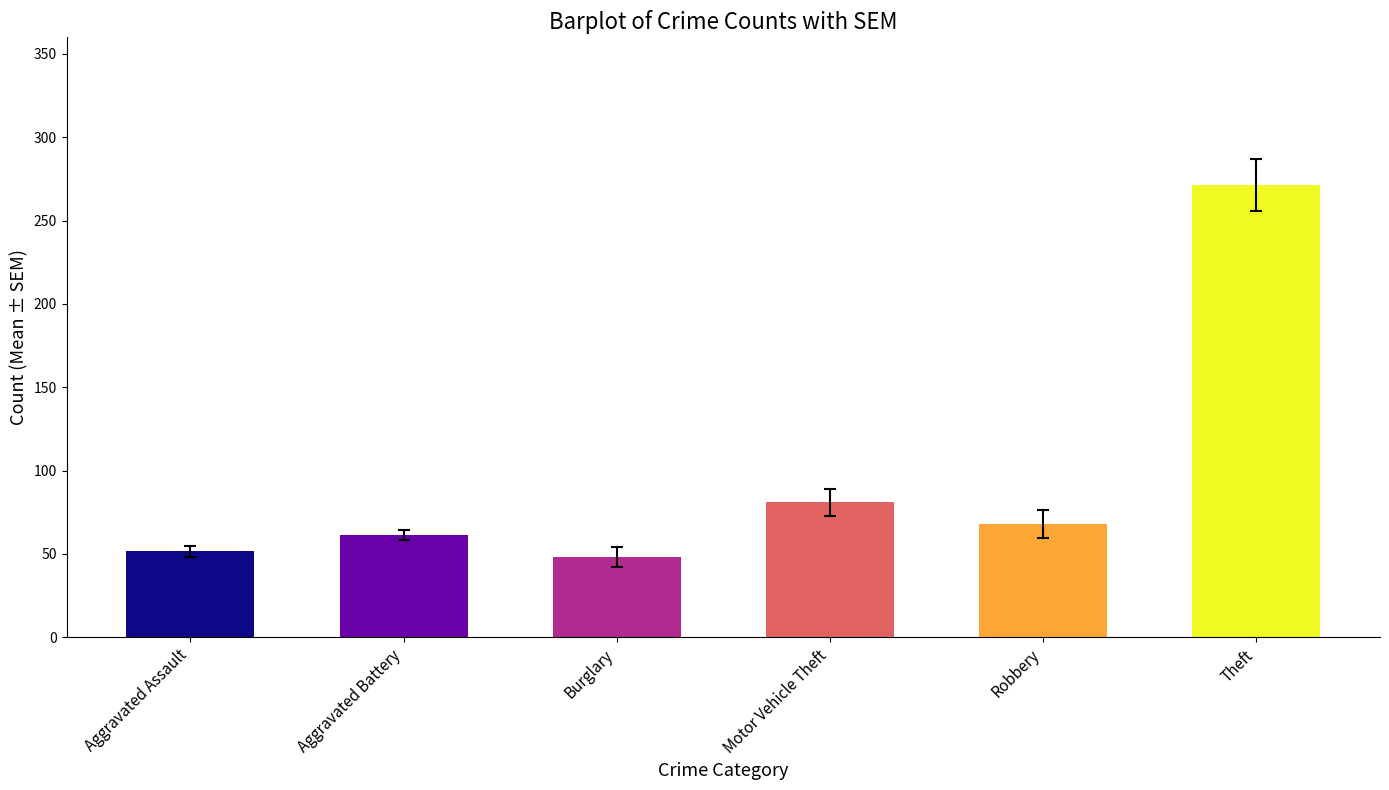

Where is the data nearest to the value 159?

Motor Vehicle Theft